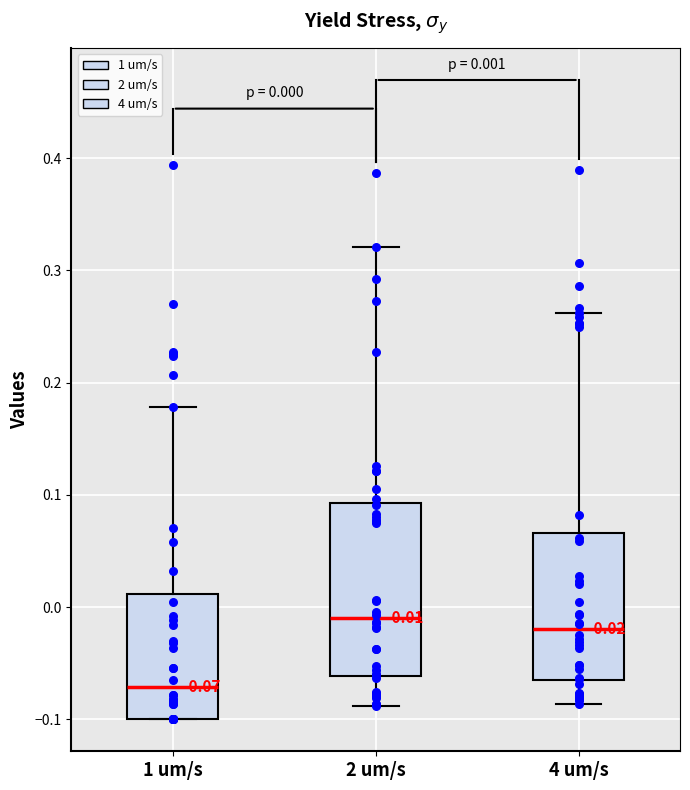

Comparing the boxes themselves (not the whiskers), which one is the tallest?

2 um/s